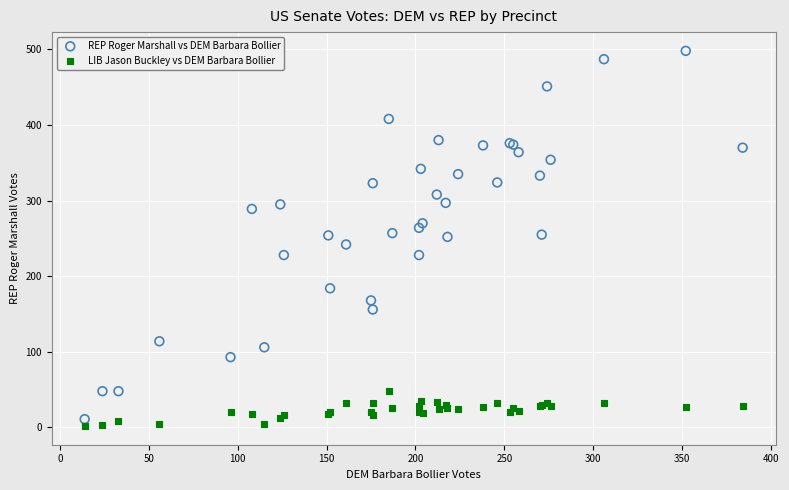

What is the X range (max minus min) for the scatter plot?

370